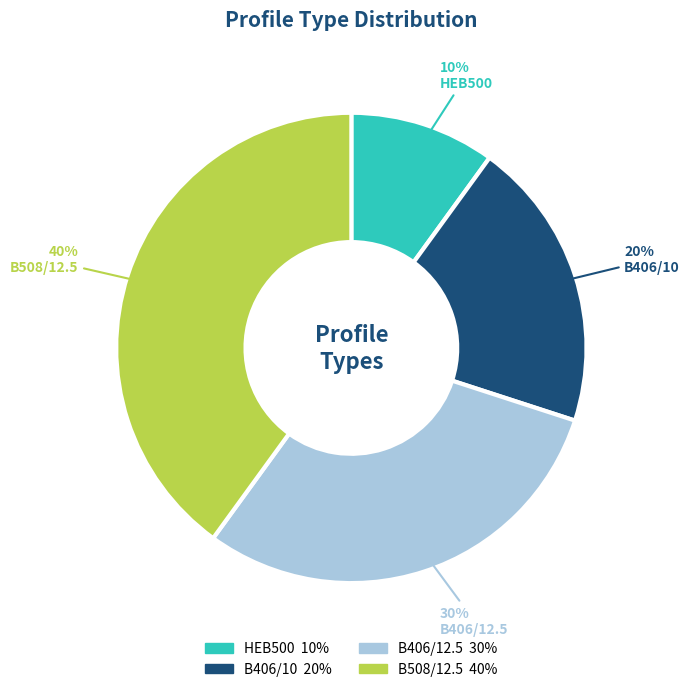

The B508/12.5 slice represents 40% of the pie. True or false?

True